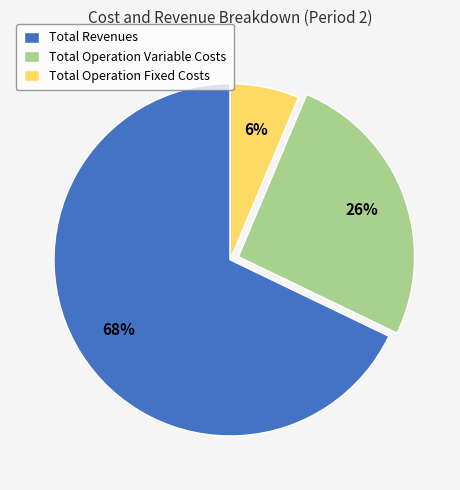

Which category has the biggest portion of the pie?

Total Revenues